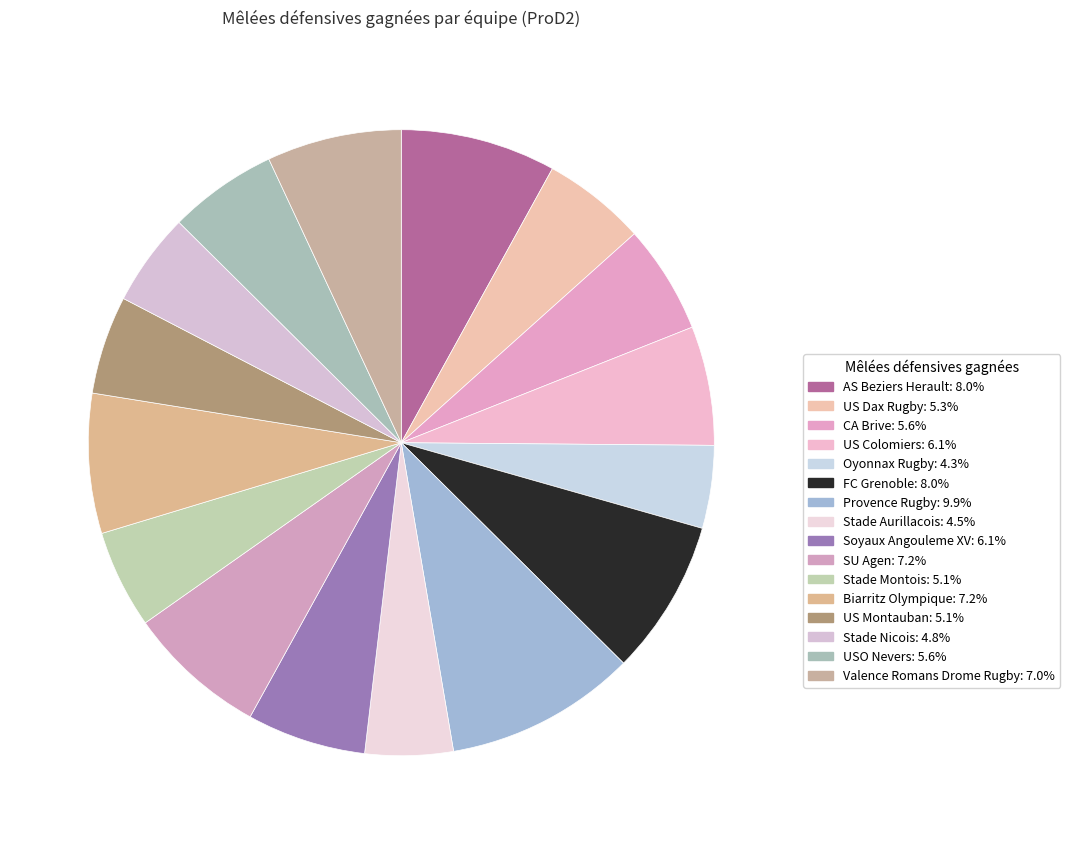

The USO Nevers slice represents 6% of the pie. True or false?

True